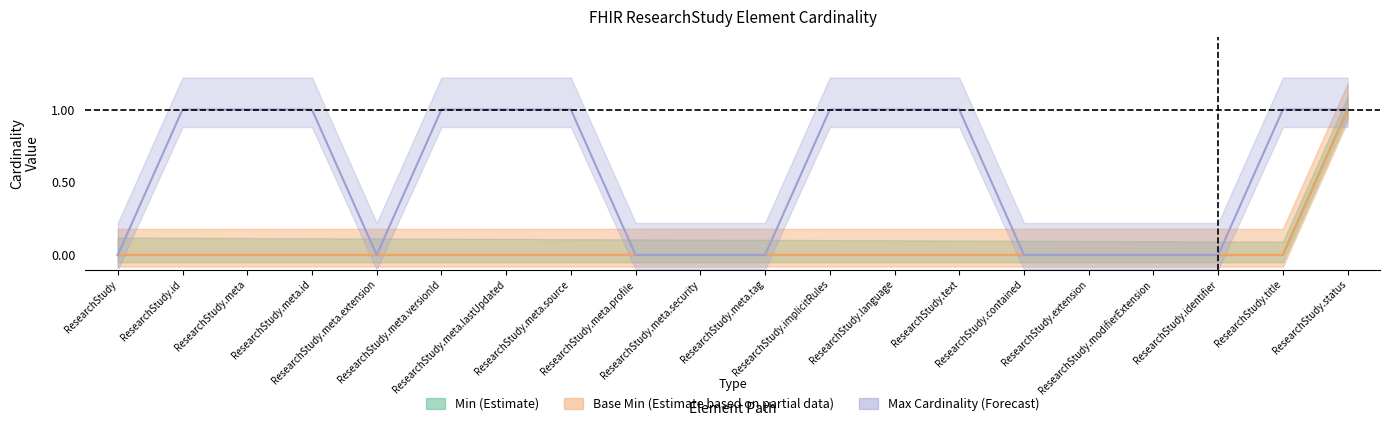

How many data points does each series have?

20